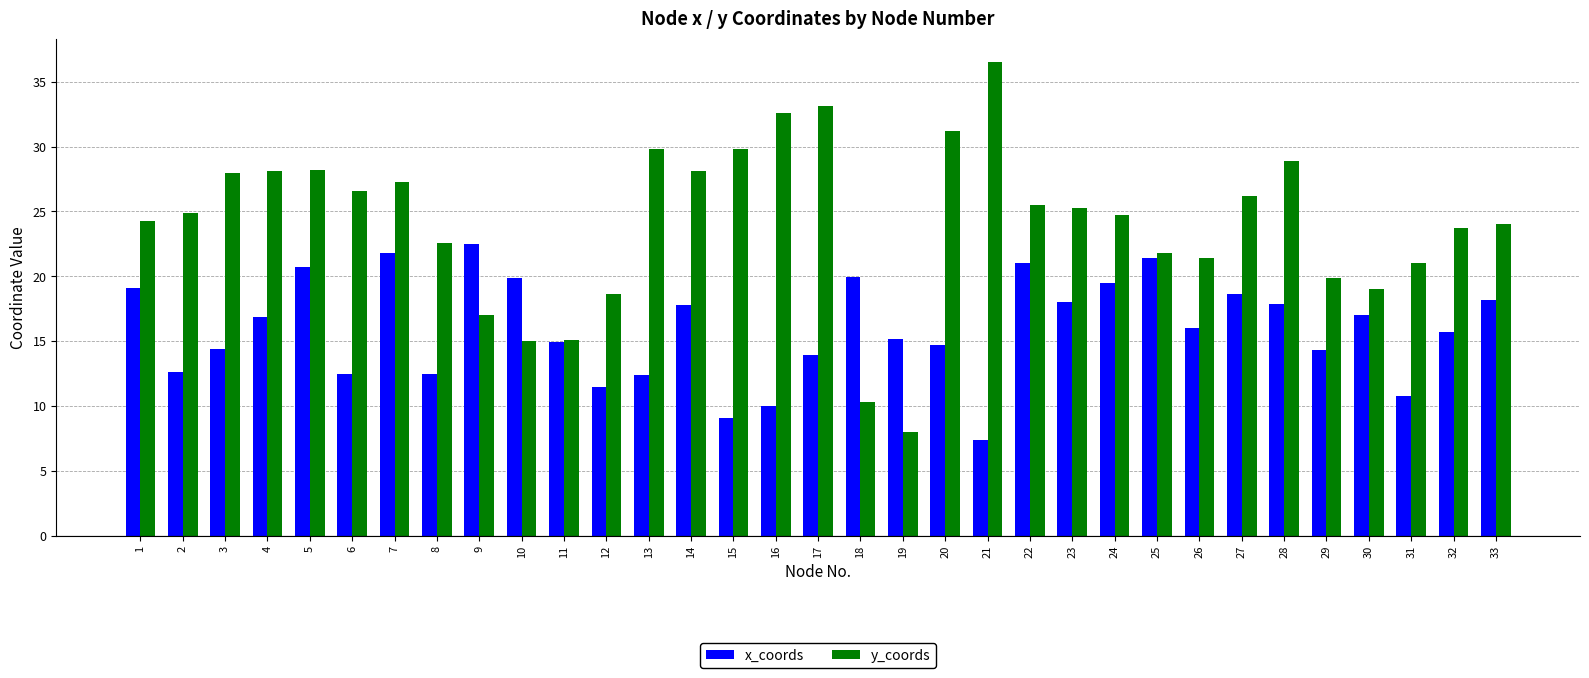

What is the highest value of the x_coords series?

22.5